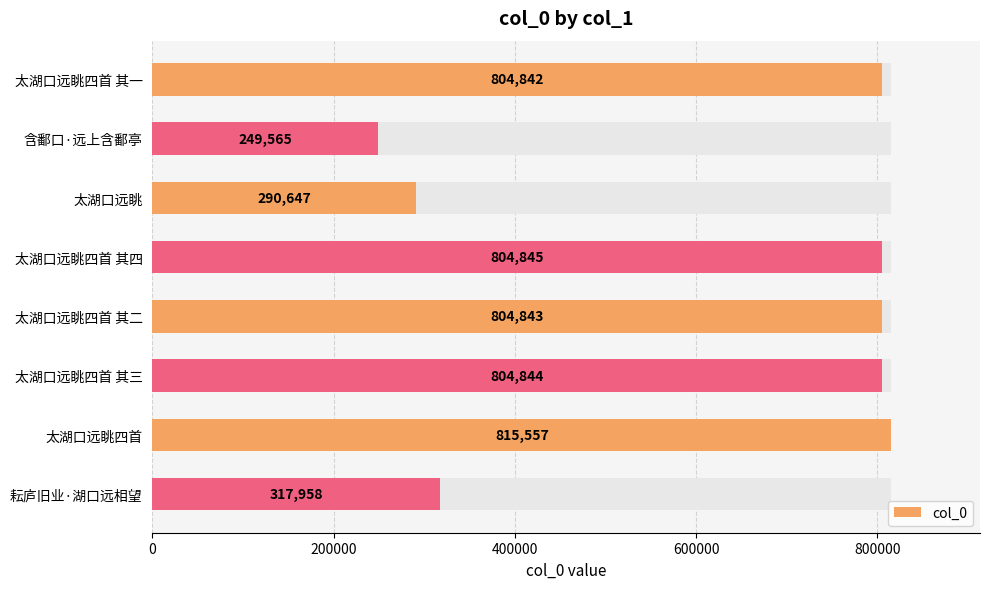

Does the chart contain stacked bars?

No